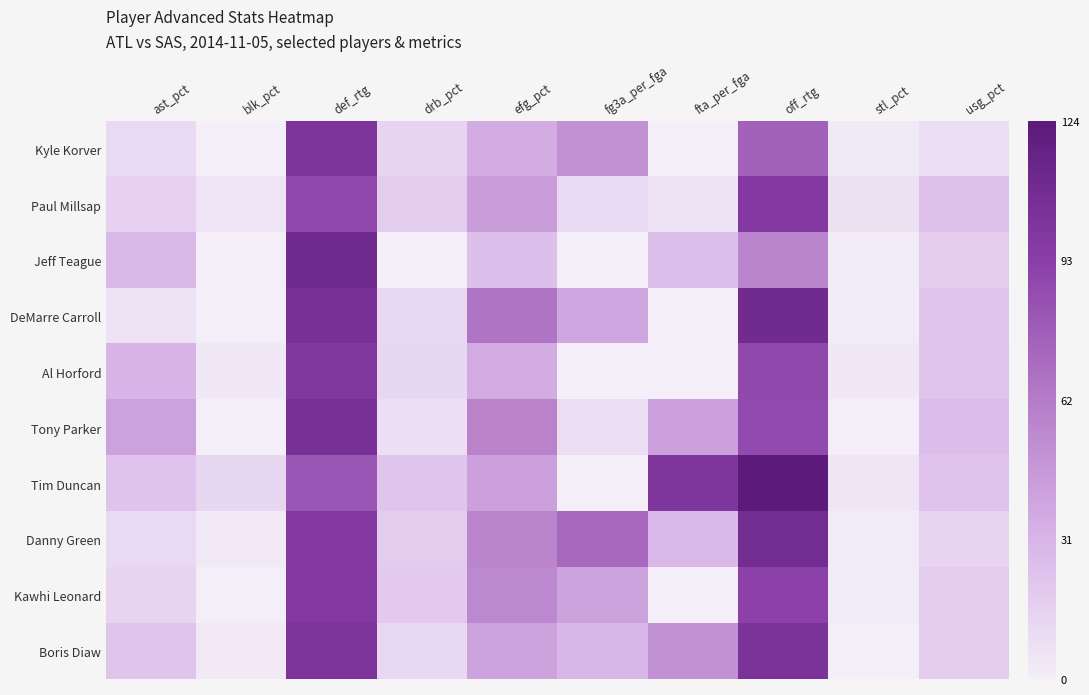

Which series changed the most between ast_pct and fg3a_per_fga?

Danny Green